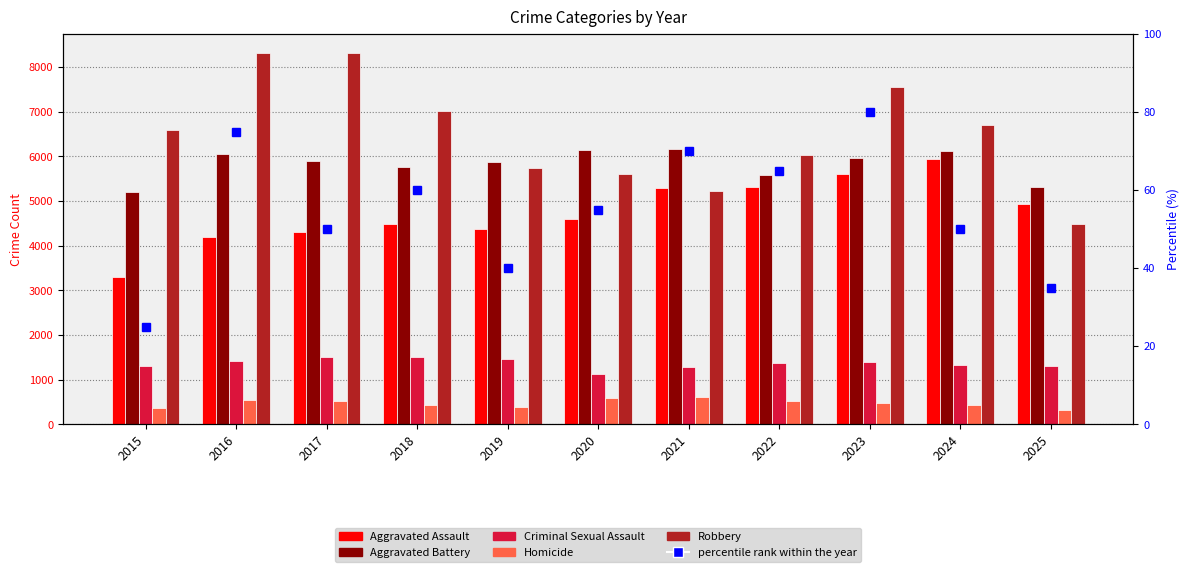

The Criminal Sexual Assault series shows 2019 at 2017. True or false?

False